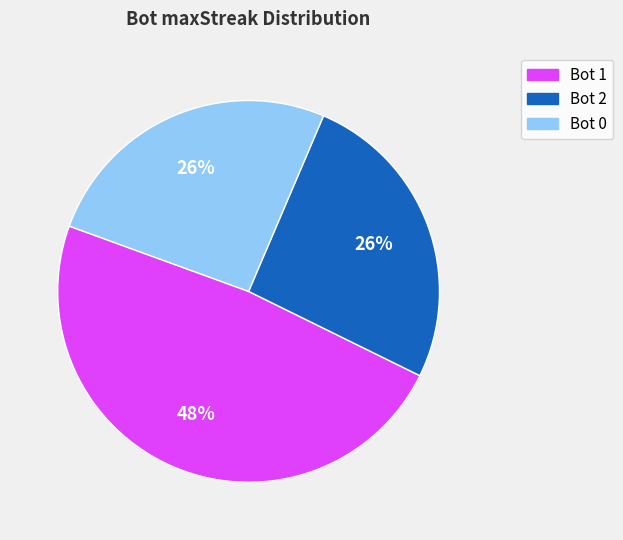

To the nearest percent, what portion does Bot 2 represent?

26%